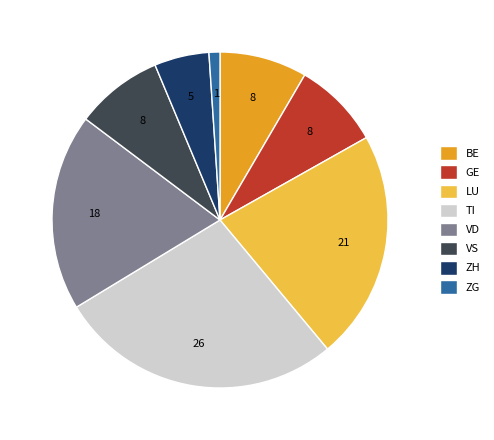

Approximately how many times larger is the value at BE compared to ZG?

8.0